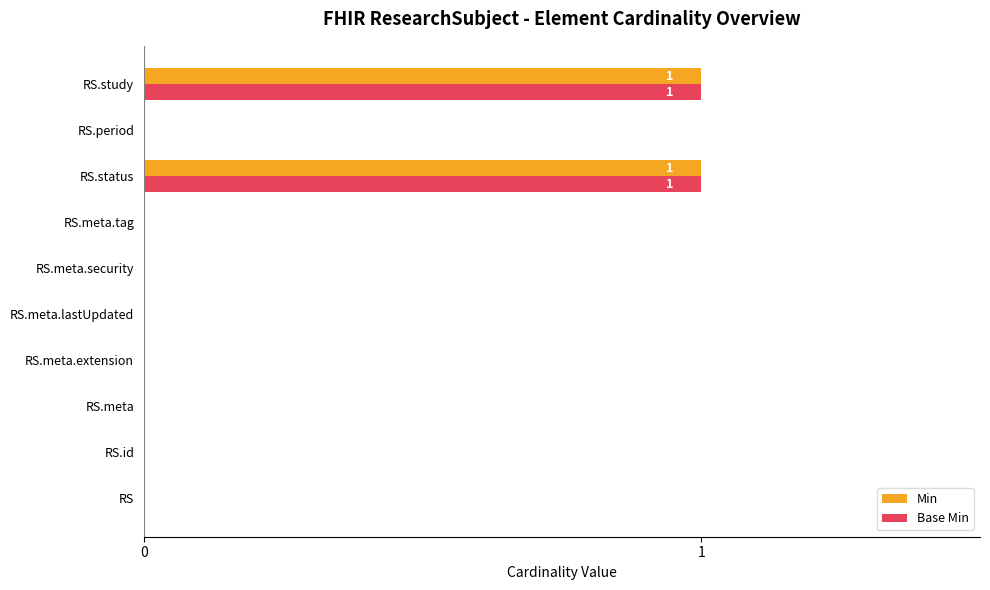

True or false: Base Min has a value of 1 at RS.meta.security.

False